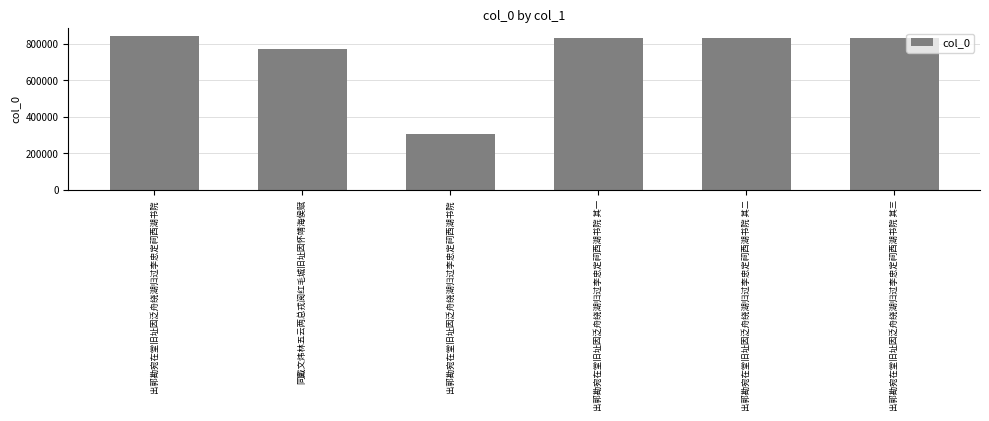

What is the label of the 2nd bar from the right?

出郭勘宛在堂旧址因泛舟绕湖归过李忠定祠西湖书院 其二